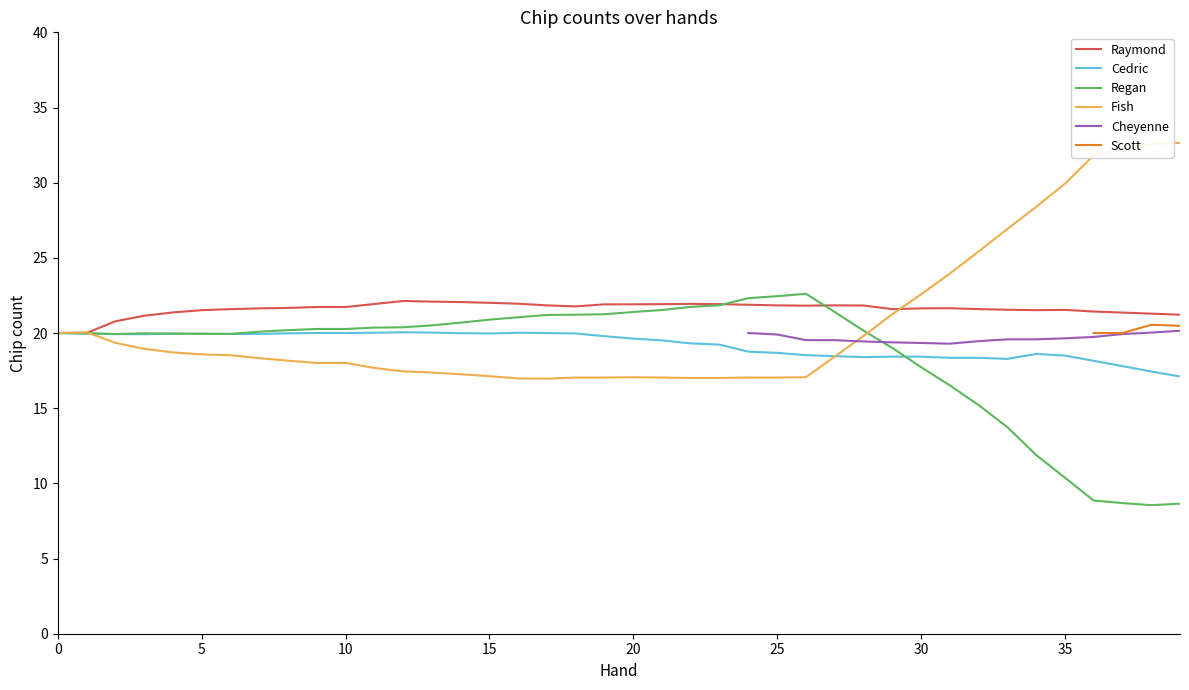

Between which two adjacent categories do Regan and Raymond first intersect?

23 and 24